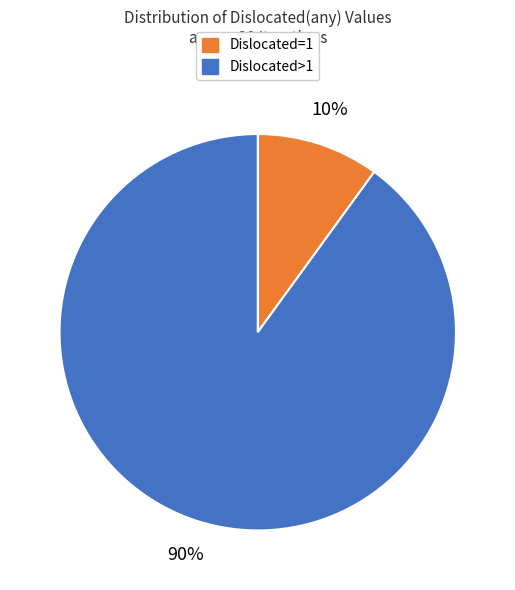

To the nearest percent, what is the average slice percentage?

50%